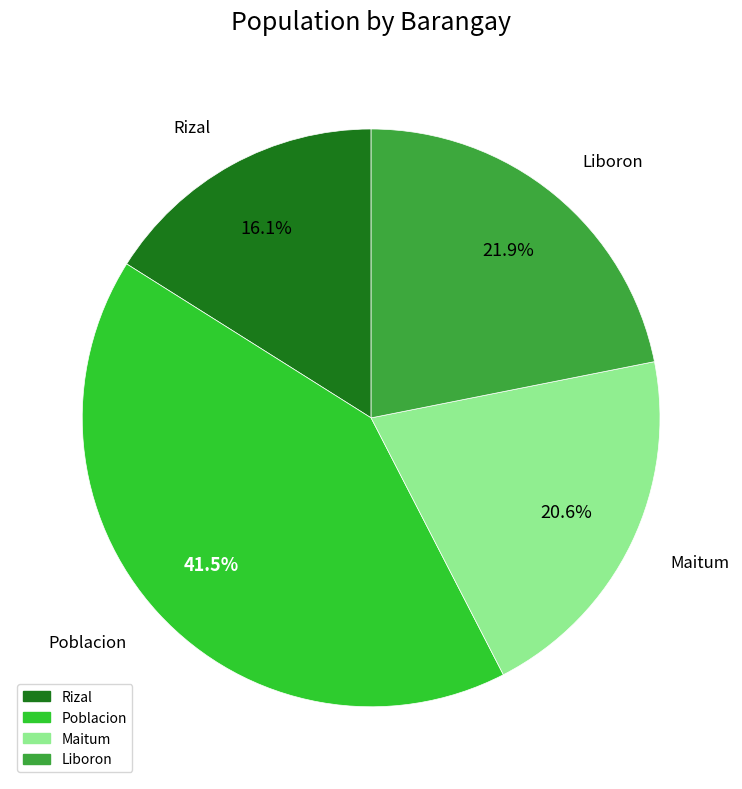

What portion of the pie excludes Liboron?

78.1%